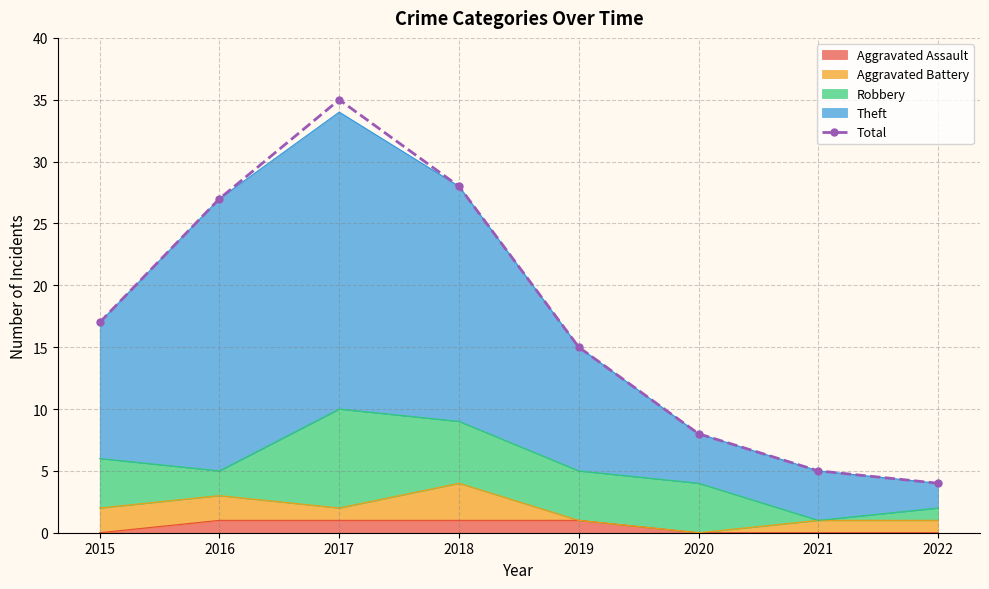

At which label does the data first exceed 17?

2016